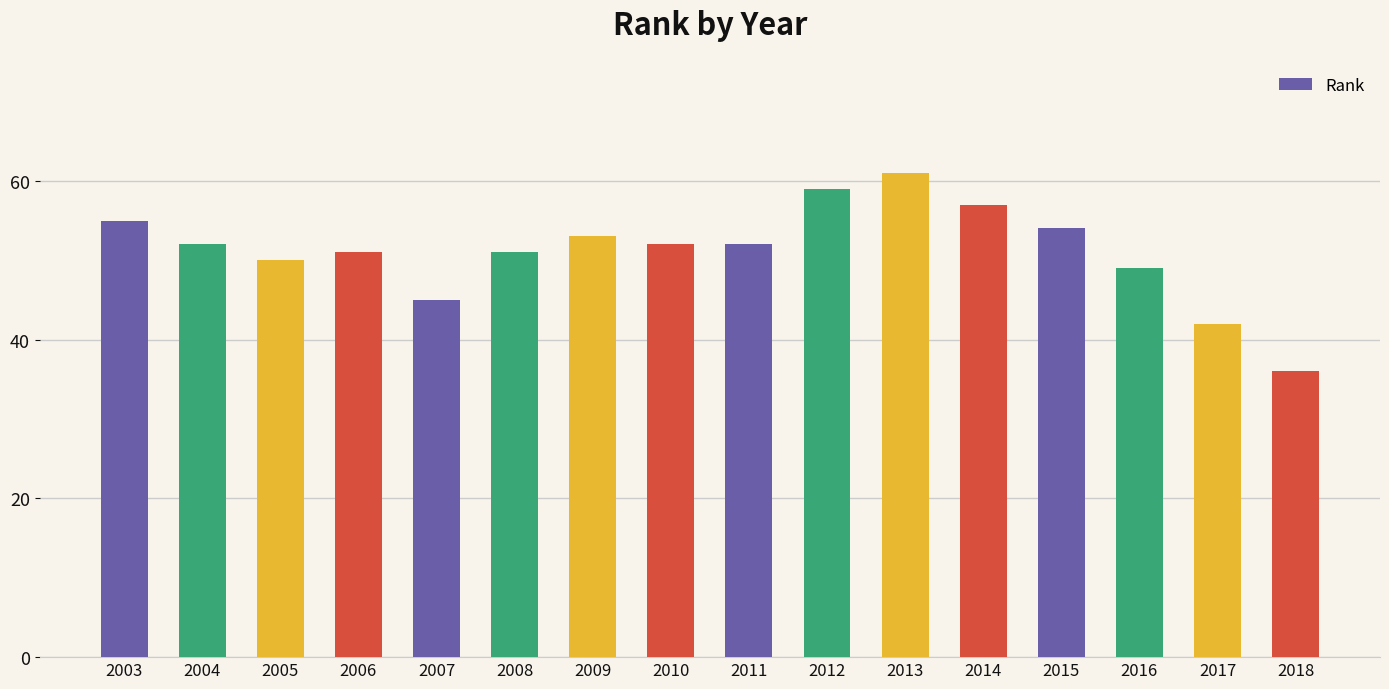

Reading left to right, extract all data points from this chart.

55	52	50	51	45	51	53	52	52	59	61	57	54	49	42	36